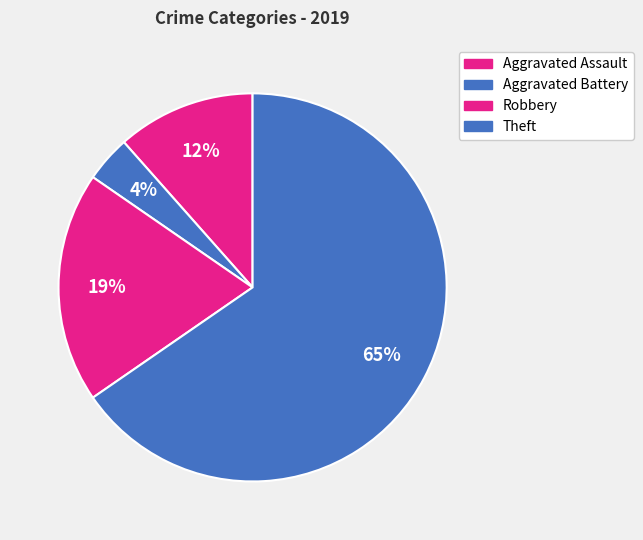

How many slices are in this pie chart?

4